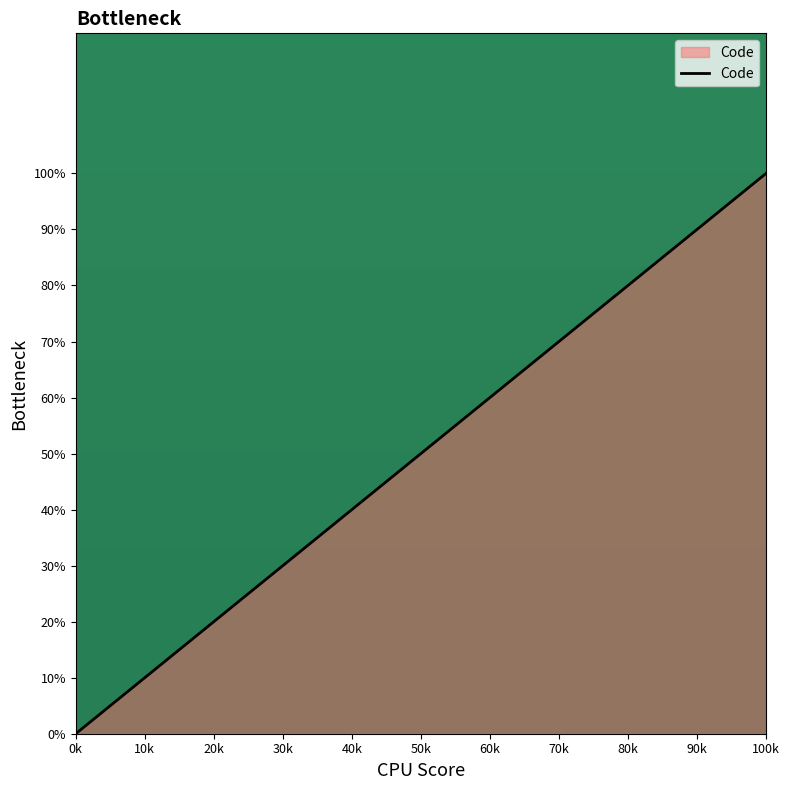

List the labels in order of value, smallest first.

0k, 50k, 100k